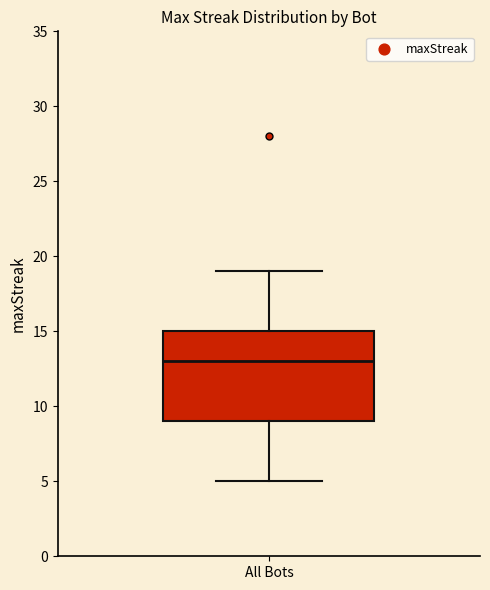

Read this box plot against the y-axis: the position of the median line, the range covered by the box, and the ends of both whiskers. The values are not printed on the chart, so give them approximately, as read against the axis.

median 13, box 9 to 15, whiskers 5 to 19